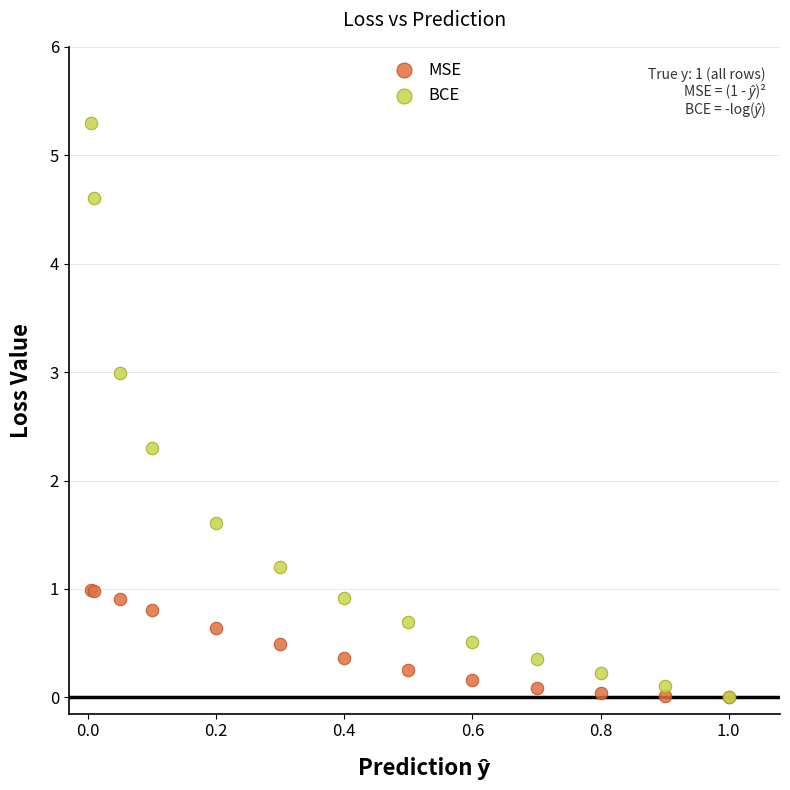

In the BCE series, what Y value is closest to 2?

2.3